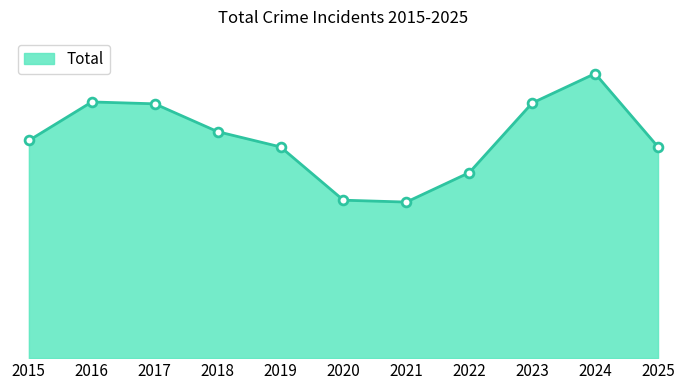

Does the chart have visible grid lines?

No